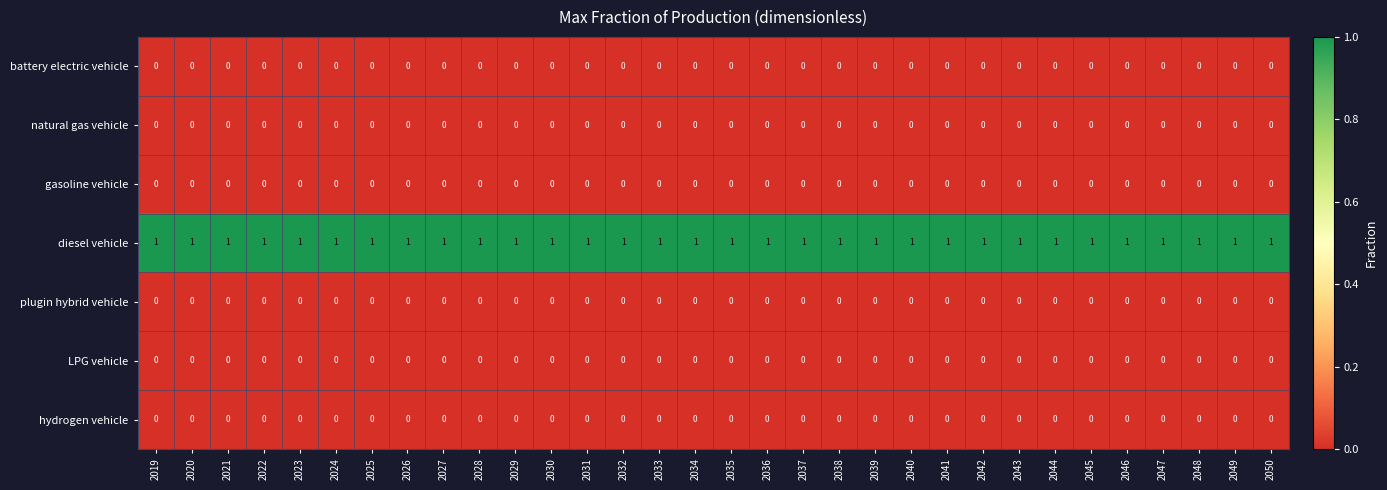

What is the total value across all series at 2048?

1